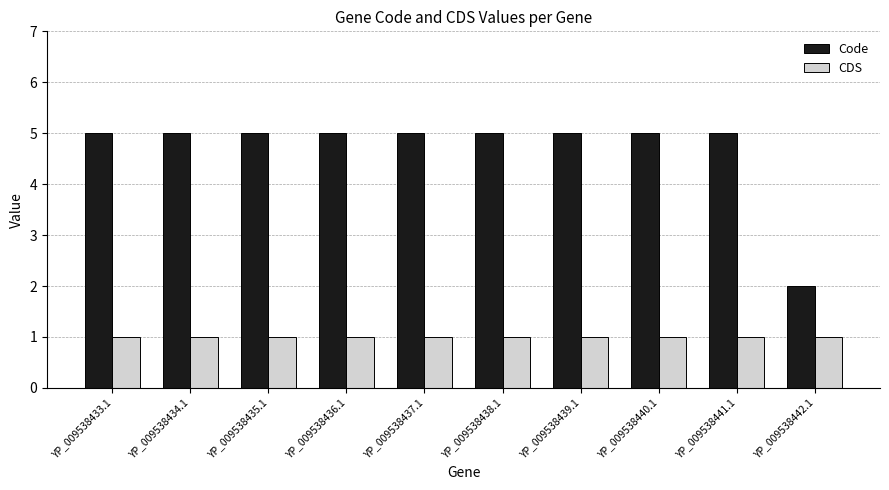

Is it true that CDS equals 1 at YP_009538436.1?

True